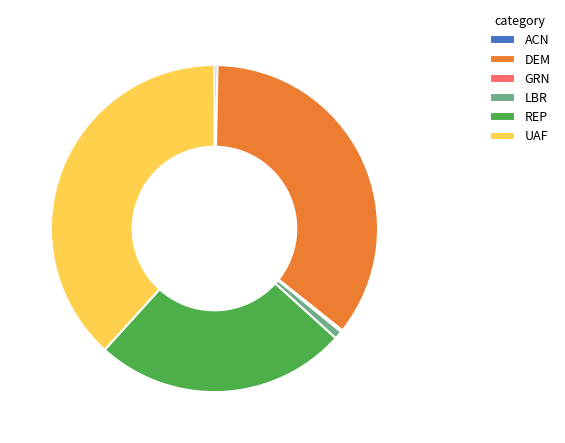

Which category has the biggest portion of the pie?

UAF